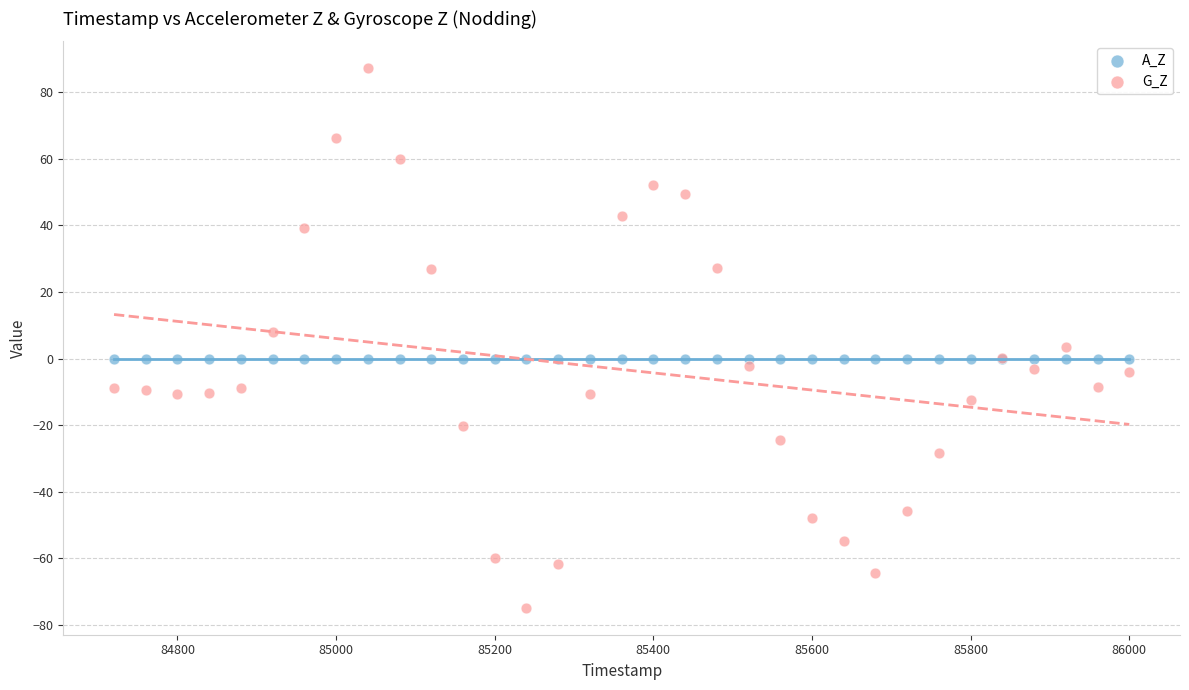

Which series contains the lowest Y value?

G_Z